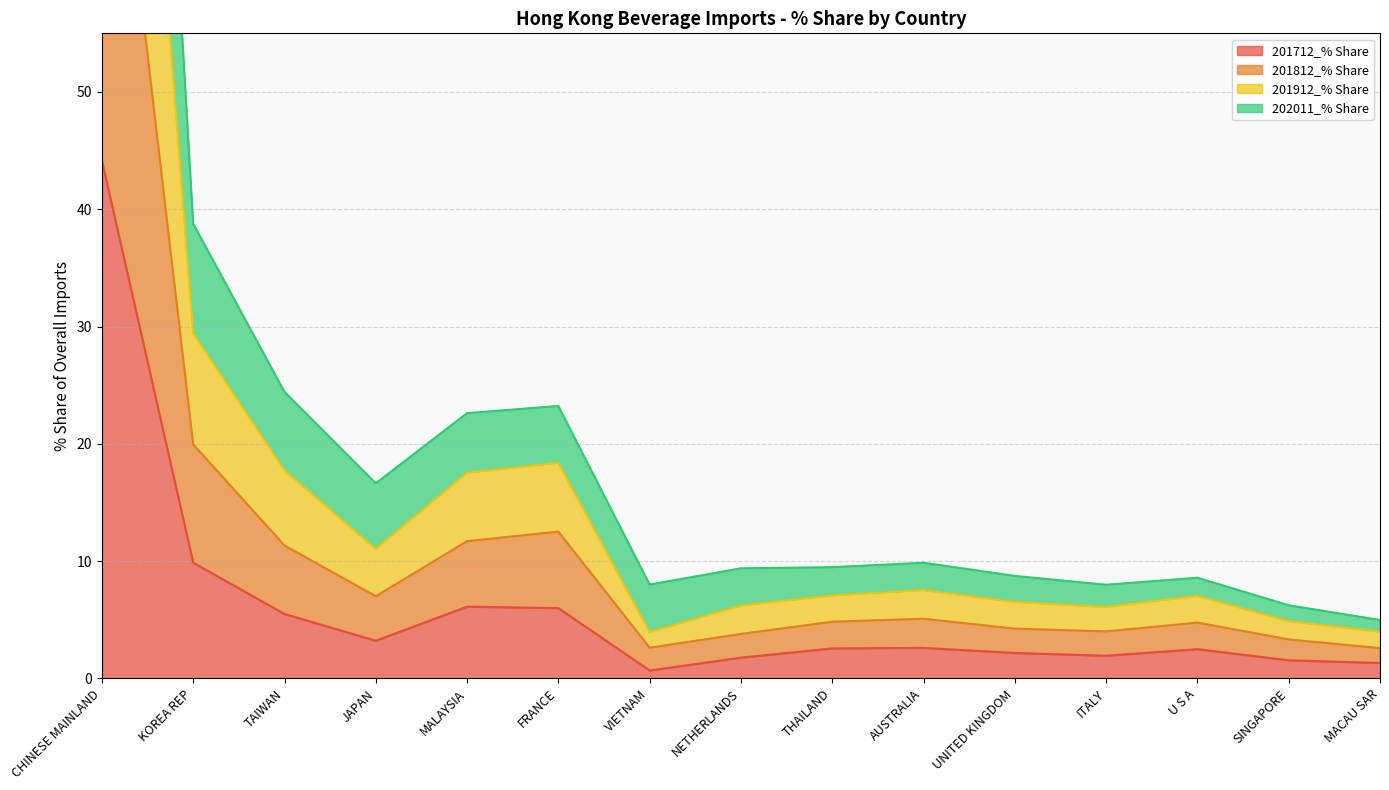

Which series has the widest spread of values?

202011_% Share